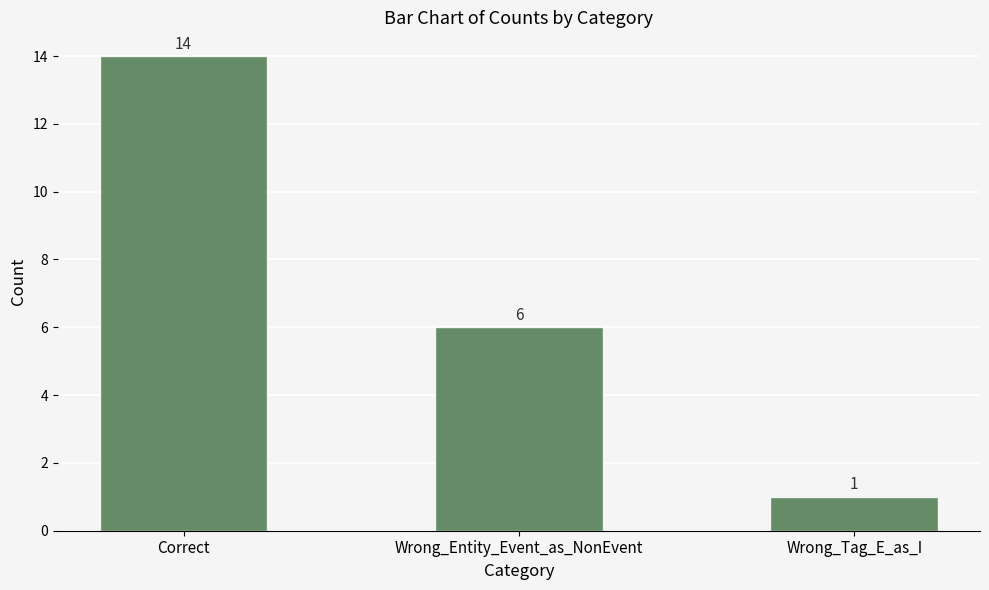

What is the minimum value shown in the chart?

1